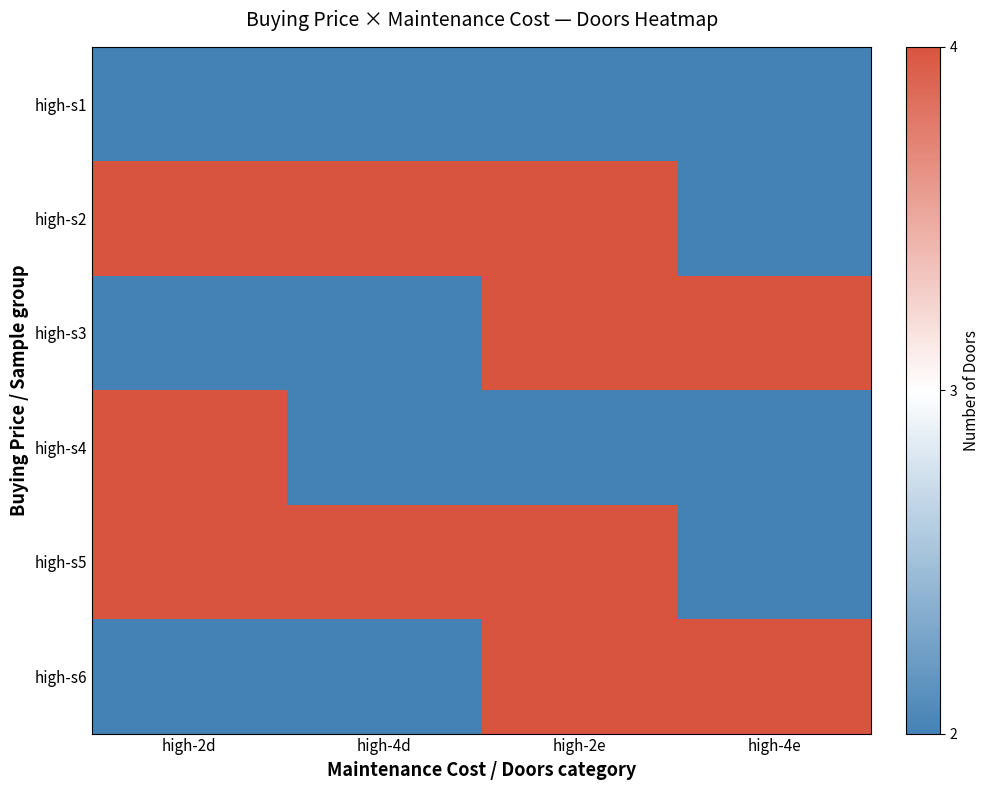

Count the number of categories in the chart.

4